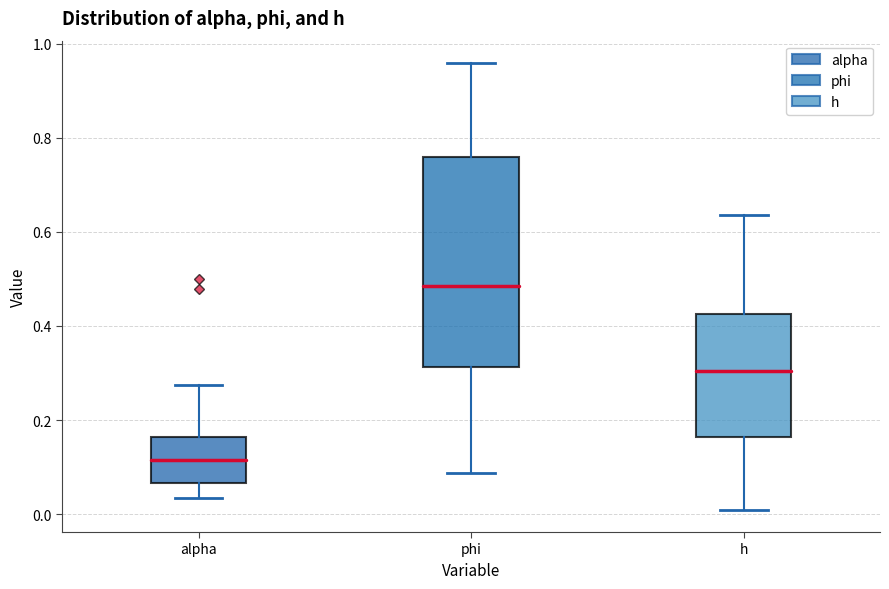

Reading left to right, read every box against the y-axis: the position of its median line, the range the box covers, and the ends of its whiskers. The values are not printed on the chart, so give them approximately, as read against the axis.

alpha: median 0.12, box 0.06 to 0.16, whiskers 0.04 to 0.28
phi: median 0.48, box 0.32 to 0.76, whiskers 0.08 to 0.96
h: median 0.30, box 0.16 to 0.42, whiskers 0.00 to 0.64